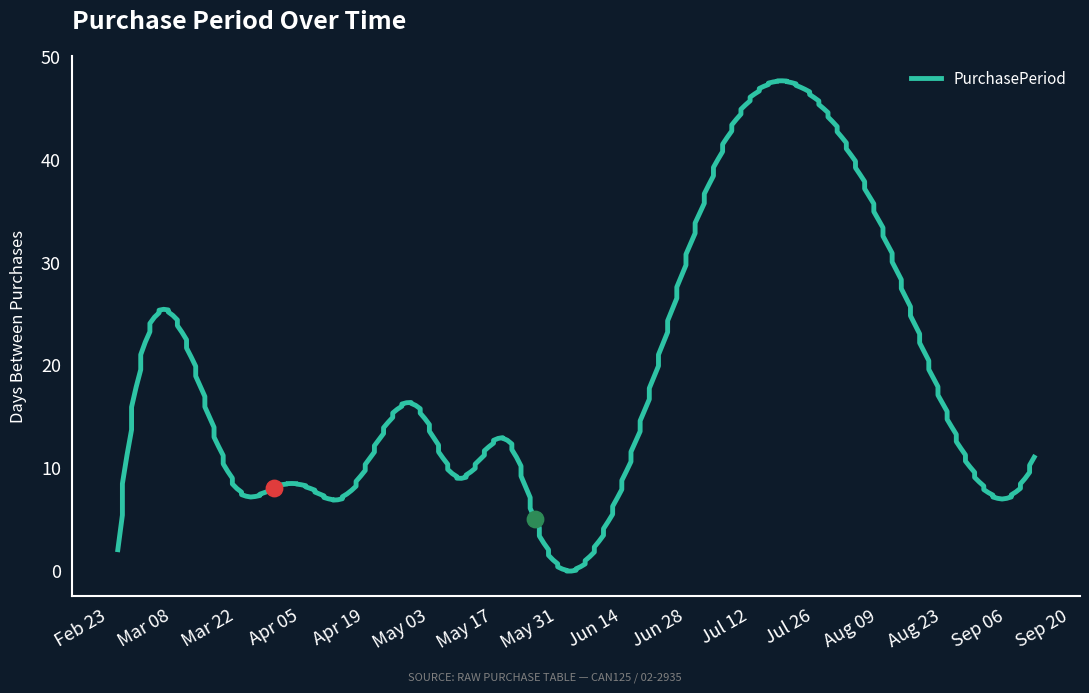

Approximately how many times larger is the value at 2016-07-06 compared to 2016-02-25?

20.5